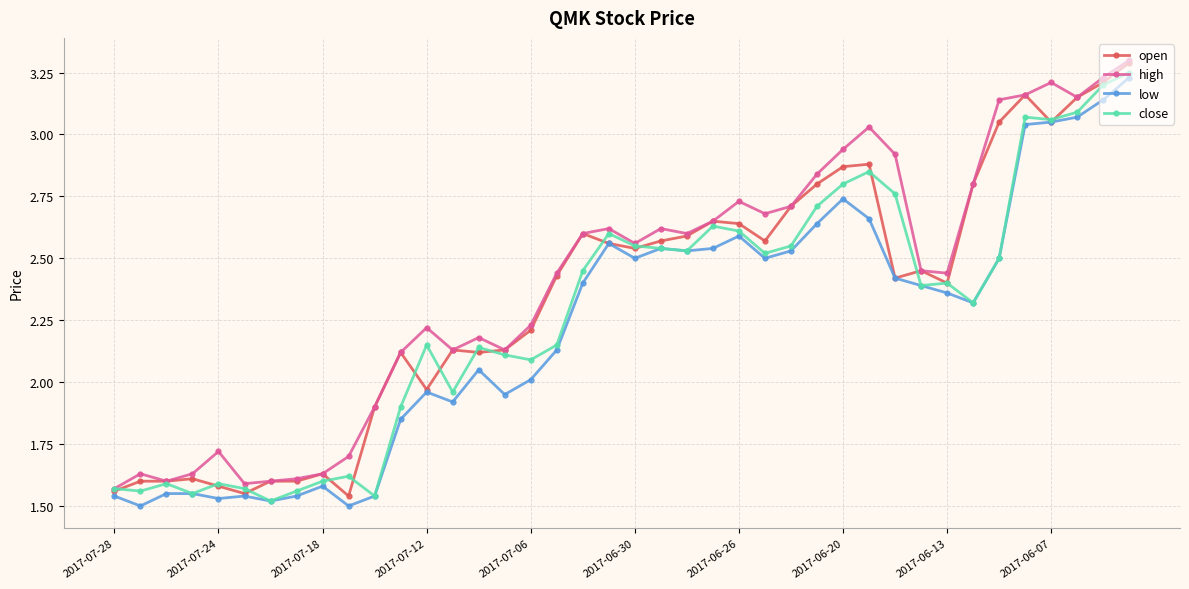

What is the maximum value for high?

3.3